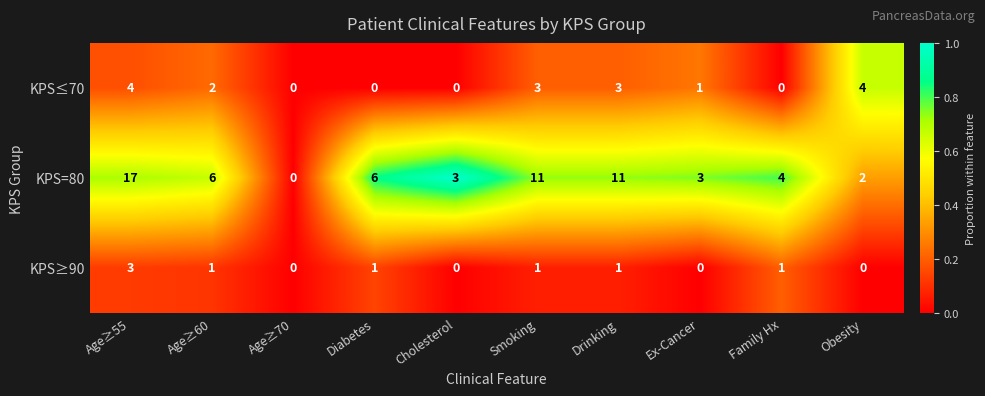

At Age≥60, list the series in order from largest to smallest.

KPS=80, KPS≤70, KPS≥90